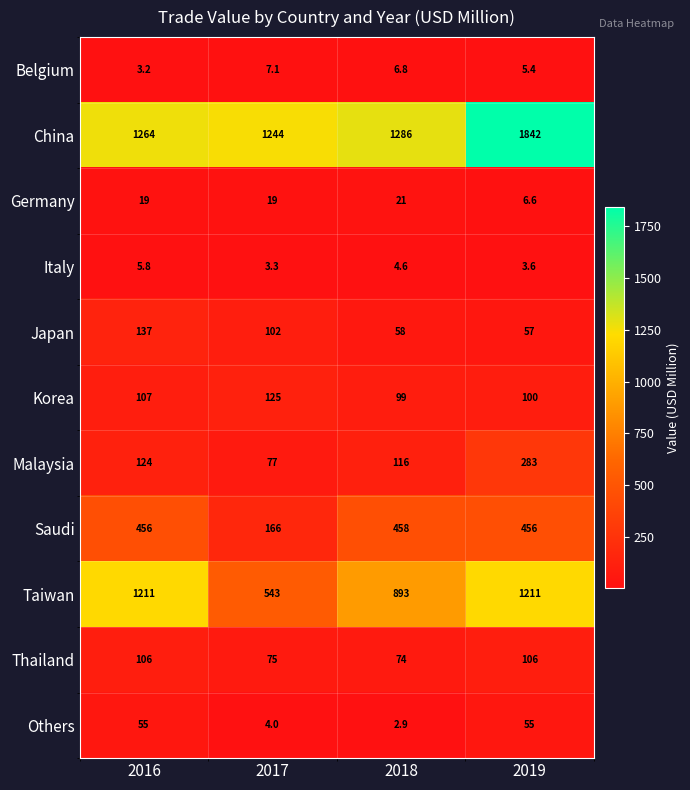

What is the difference between the maximum and minimum values in the Korea series?

26.0